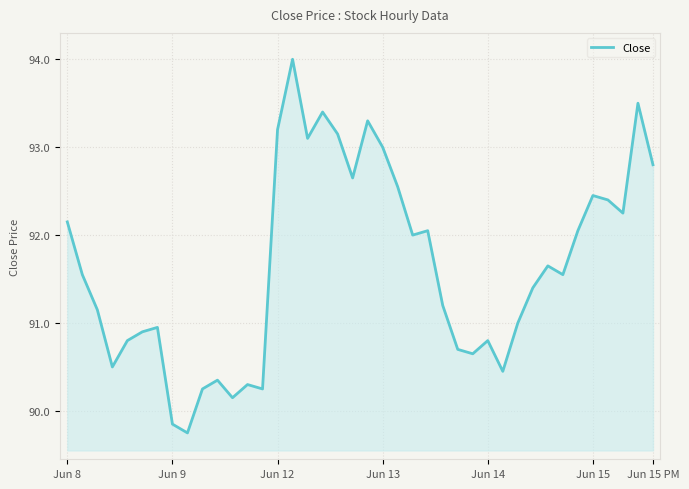

What is the maximum value shown in the chart?

94.0